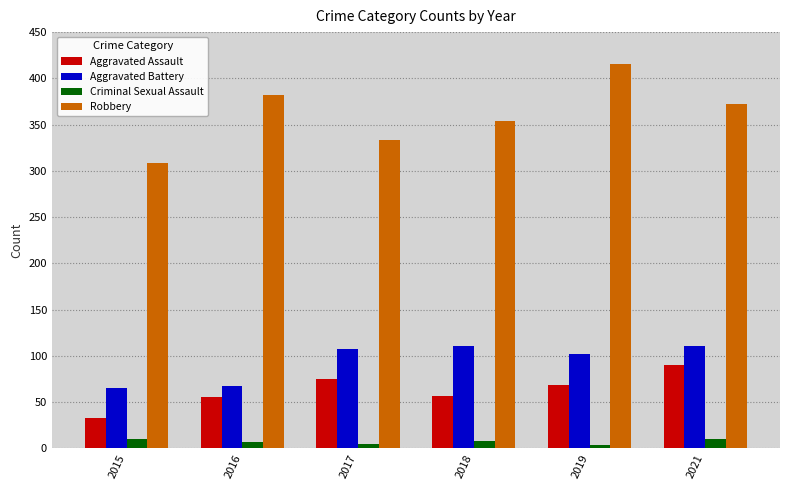

How many series are shown in this chart?

4